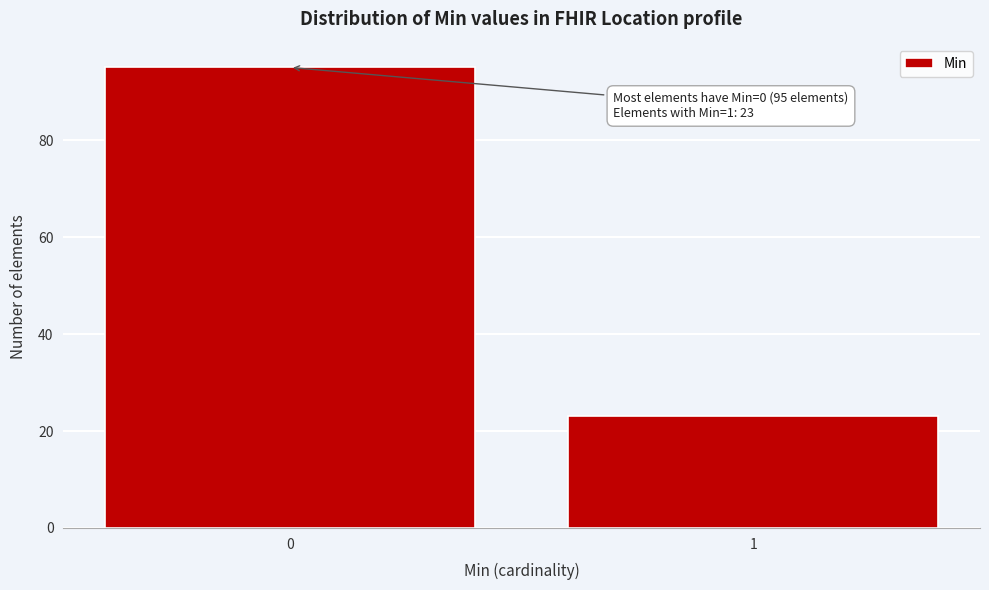

Reading left to right, extract all data points from this chart.

0=95	1=23